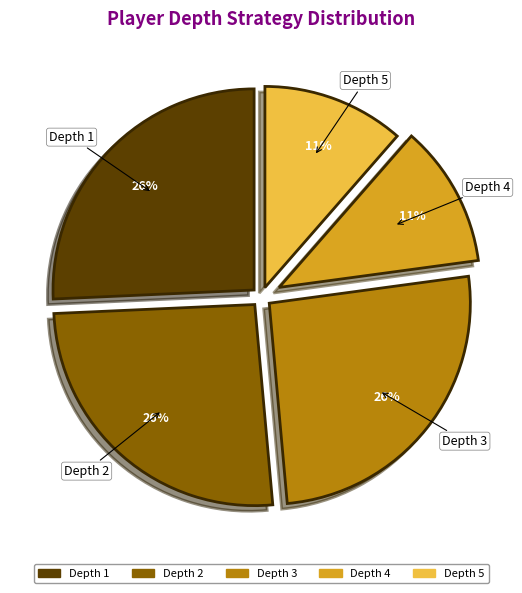

To the nearest percent, what is the average slice percentage?

20%